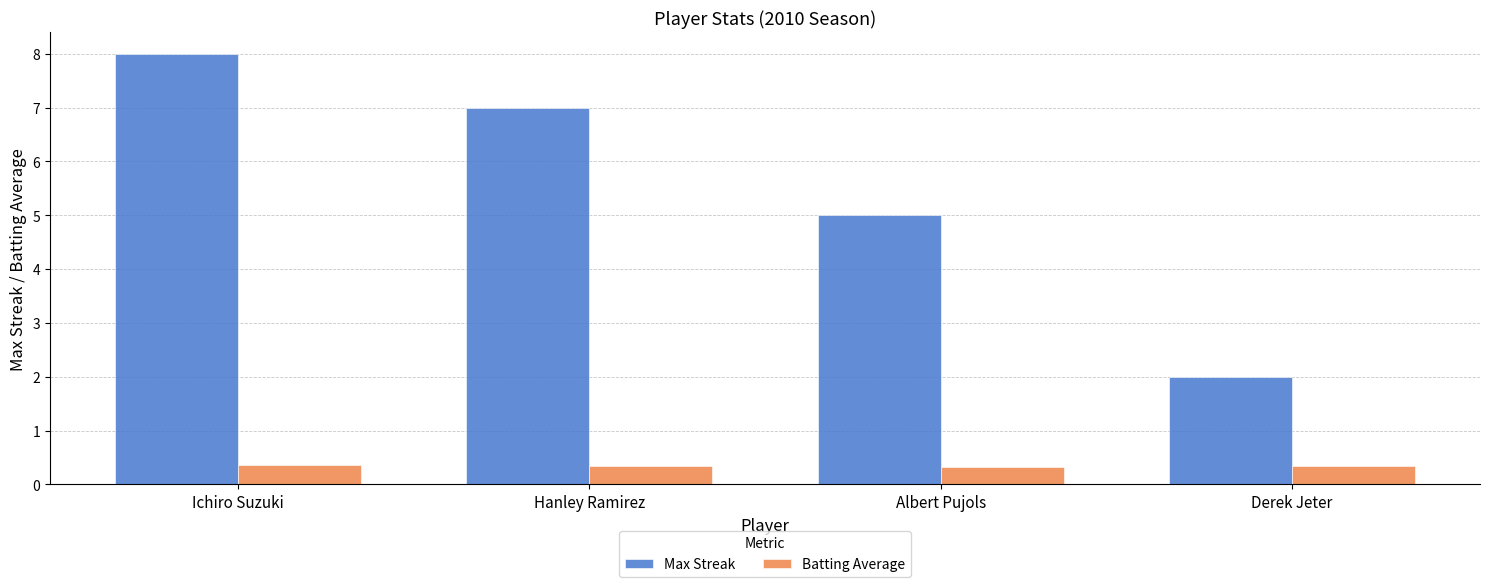

What are all the series names shown in the legend?

Max Streak, Batting Average